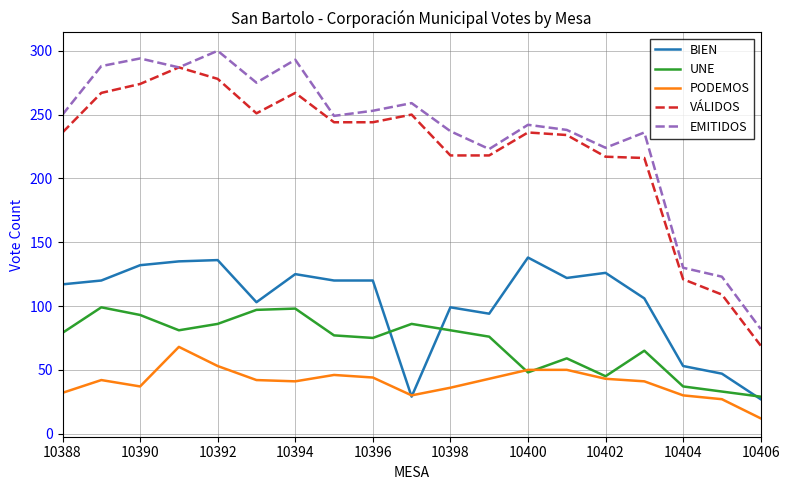

What is the maximum value for BIEN?

138